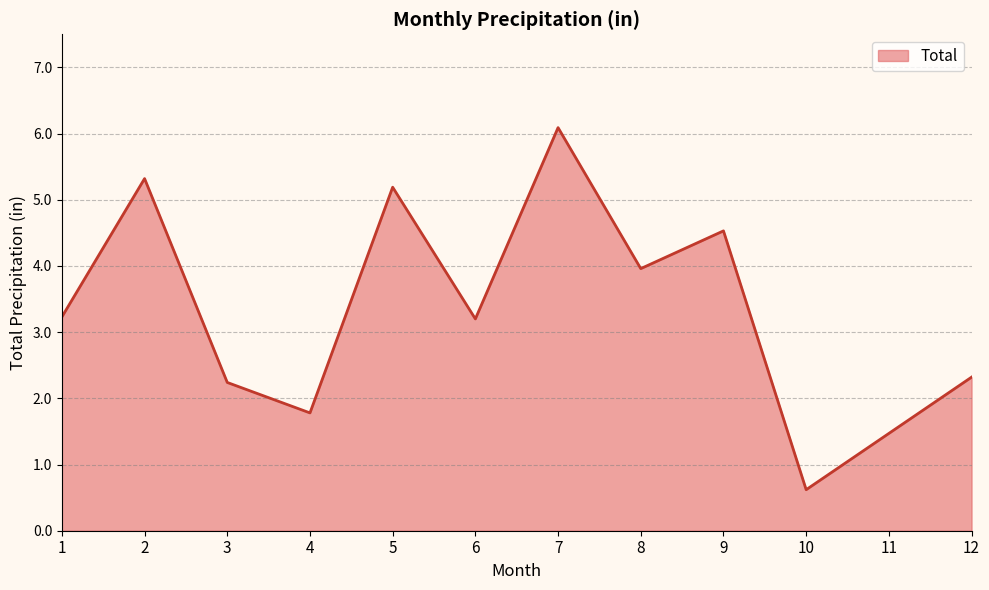

What is the average value?

3.3